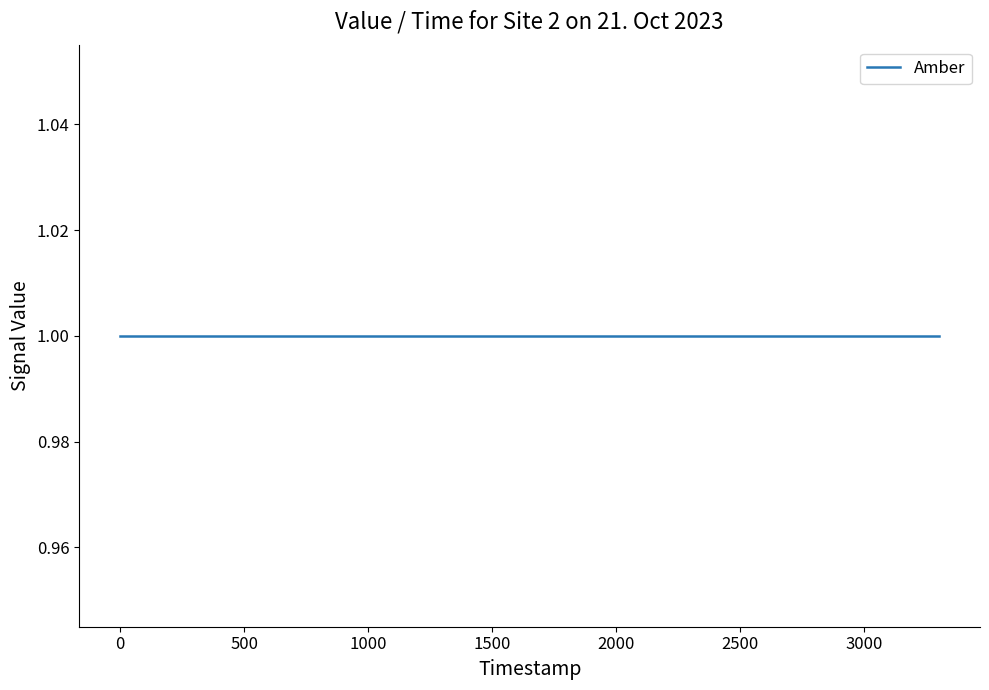

True or false: On and Override cross at least once.

False